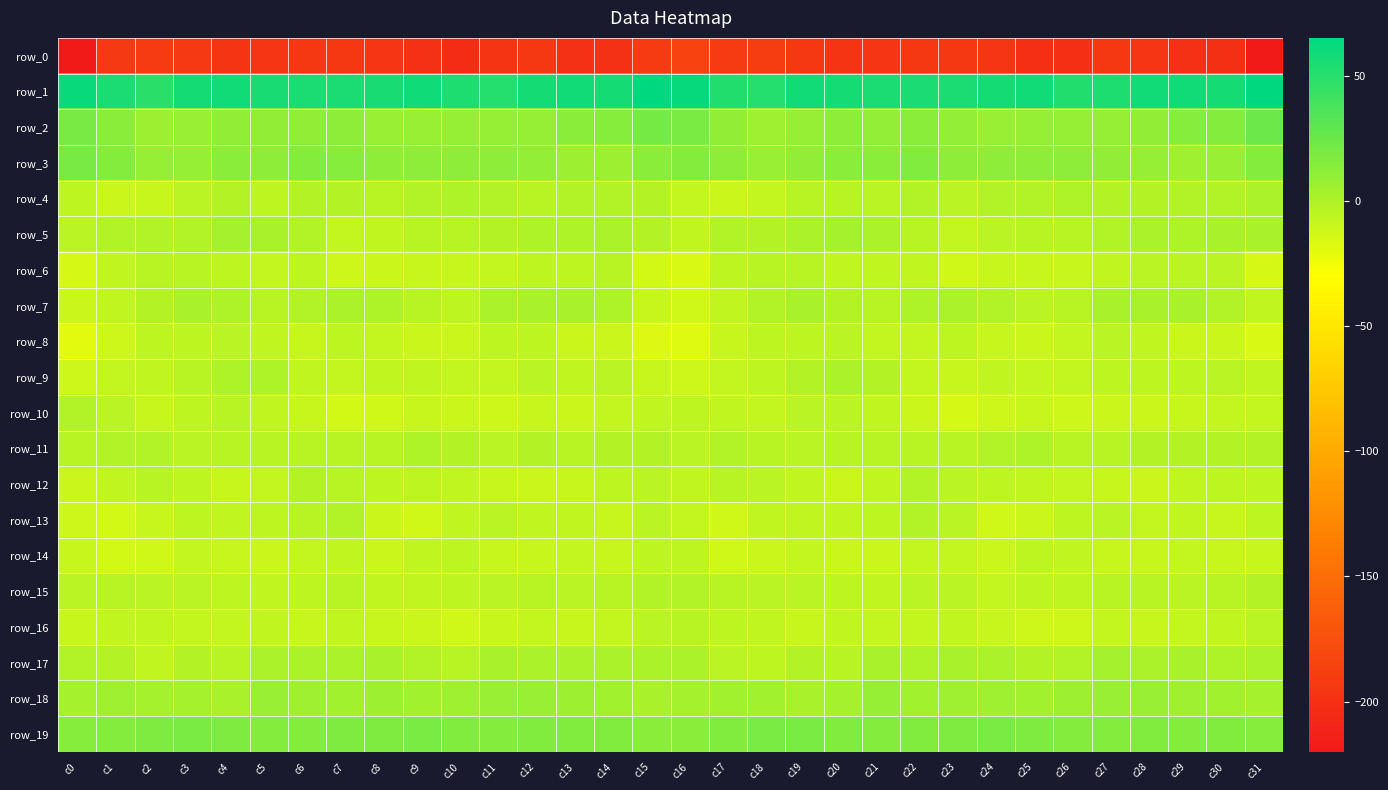

Reading left to right, transcribe all the data shown in this chart.

row_0: -220.1	-192.7	-191.2	-192.8	-197.4	-196.4	-194.7	-194.8	-196.0	-199.1	-203.5	-196.9	-195.2	-199.4	-199.5	-191.5	-185.3	-191.1	-190.8	-195.4	-197.4	-195.9	-194.3	-195.3	-196.4	-201.5	-201.8	-195.1	-196.6	-199.5	-200.2	-218.0
row_1: 61.4	54.1	49.1	56.3	57.7	55.7	54.1	54.2	55.4	58.7	53.6	51.5	56.2	58.1	56.4	64.2	62.3	51.8	50.9	58.3	56.7	55.0	54.0	54.3	56.9	57.7	51.7	52.8	57.7	57.7	57.0	65.0
row_2: 19.9	13.1	6.7	7.2	11.5	10.5	11.5	12.5	8.0	8.0	9.0	8.7	9.3	13.8	14.7	21.4	19.1	10.9	5.9	8.9	12.0	10.3	12.8	10.4	7.3	8.7	8.6	8.8	10.7	14.9	15.4	24.3
row_3: 19.5	15.0	8.5	9.3	13.3	12.6	15.2	14.8	11.6	12.3	12.0	12.4	9.7	6.1	6.1	13.2	15.5	12.6	7.7	11.0	13.8	12.8	16.6	12.4	12.1	11.8	12.6	11.0	9.0	5.1	7.8	15.8
row_4: -5.9	-9.9	-8.7	-5.0	-2.7	-5.9	-1.9	-2.7	-3.0	-1.2	-0.4	-0.9	-3.3	-1.6	-1.3	-2.6	-8.0	-10.3	-7.4	-3.3	-4.0	-5.0	-0.9	-4.1	-1.7	-1.2	-0.0	-2.7	-2.4	-1.2	-1.6	1.4
row_5: -4.9	-1.2	-1.3	-1.1	3.4	2.0	-1.3	-7.6	-6.6	-3.6	-3.0	-2.0	0.2	0.0	0.8	-2.3	-6.5	-1.1	-2.1	1.0	3.2	1.0	-3.5	-8.3	-5.1	-2.9	-3.3	-1.1	0.5	-0.2	2.1	2.4
row_6: -14.4	-7.0	-3.3	-3.7	-5.5	-7.6	-5.7	-11.2	-10.1	-8.5	-9.3	-7.6	-5.4	-5.3	-3.9	-13.9	-16.2	-5.7	-3.6	-3.7	-7.1	-6.7	-7.2	-12.0	-8.7	-9.0	-8.9	-6.8	-5.0	-5.1	-4.4	-14.1
row_7: -10.6	-7.2	-2.8	1.9	0.2	-3.4	-1.7	1.4	-0.2	-3.6	-5.8	1.4	2.1	1.9	-0.0	-9.4	-12.4	-6.6	-0.8	2.4	-1.9	-3.3	-0.3	1.1	-1.3	-5.0	-3.2	2.5	1.6	1.8	-1.4	-7.0
row_8: -18.5	-10.8	-5.9	-5.9	-4.5	-6.7	-9.3	-5.2	-7.6	-10.1	-9.7	-5.3	-5.4	-9.7	-10.0	-17.3	-18.4	-8.7	-5.9	-5.4	-4.9	-8.2	-8.0	-5.7	-8.8	-10.2	-7.7	-4.7	-7.0	-10.3	-10.2	-15.5
row_9: -11.0	-7.5	-6.4	-3.1	-0.3	-0.3	-6.4	-8.4	-7.3	-7.0	-8.0	-7.6	-5.1	-6.5	-4.7	-9.4	-10.8	-7.9	-5.4	-2.1	0.8	-2.4	-7.7	-8.7	-6.5	-7.4	-8.3	-6.1	-5.5	-6.1	-4.3	-6.6
row_10: -1.4	-4.2	-8.9	-5.5	-4.0	-6.4	-8.8	-13.4	-12.7	-9.3	-10.2	-11.0	-9.3	-10.5	-7.7	-7.1	-5.4	-7.0	-8.2	-4.2	-4.6	-7.1	-10.6	-14.1	-11.2	-8.8	-11.5	-9.8	-10.3	-9.2	-7.4	-7.6
row_11: -3.2	-1.7	-1.7	-4.8	-3.1	-3.9	-3.2	-4.0	-2.9	0.2	-2.4	-4.5	-2.7	-3.2	-1.8	-2.4	-4.6	-0.8	-3.3	-4.4	-3.3	-4.0	-3.1	-3.8	-1.7	-0.1	-3.8	-3.9	-2.8	-2.7	-2.0	-2.2
row_12: -10.7	-6.5	-3.0	-5.8	-9.2	-8.3	-2.6	-3.0	-5.2	-5.6	-7.2	-8.6	-9.8	-8.7	-5.3	-5.0	-6.8	-3.6	-4.1	-7.1	-9.9	-6.6	-1.5	-4.0	-5.2	-6.7	-7.5	-9.3	-9.9	-7.2	-5.3	-5.6
row_13: -11.4	-13.9	-8.6	-5.6	-6.7	-6.2	-3.3	-1.7	-9.7	-11.9	-7.0	-4.7	-6.9	-6.9	-8.9	-5.0	-7.4	-12.1	-6.4	-6.6	-6.2	-6.2	-1.7	-4.1	-12.0	-10.5	-5.6	-5.1	-7.5	-7.2	-9.5	-6.1
row_14: -9.5	-13.0	-11.9	-8.0	-9.5	-9.9	-8.2	-6.9	-10.2	-7.3	-5.9	-8.9	-9.3	-8.1	-8.5	-5.4	-6.2	-12.5	-10.1	-8.2	-9.9	-9.7	-7.6	-8.0	-9.8	-6.1	-7.1	-9.3	-9.0	-8.0	-9.2	-8.7
row_15: -4.3	-3.7	-4.6	-4.0	-5.4	-7.0	-5.8	-3.4	-7.3	-6.4	-5.7	-4.5	-3.2	-4.2	-3.5	-1.2	-1.0	-3.0	-4.4	-4.6	-5.6	-7.3	-4.8	-4.1	-7.9	-5.5	-5.6	-3.6	-3.7	-4.2	-3.1	-2.1
row_16: -8.9	-6.7	-7.1	-8.4	-7.6	-7.2	-8.9	-6.7	-8.5	-10.2	-12.0	-8.7	-8.4	-8.5	-7.4	-4.3	-3.3	-6.0	-7.3	-8.9	-6.5	-8.0	-8.4	-6.5	-9.5	-10.9	-11.1	-7.9	-8.9	-8.1	-6.9	-4.5
row_17: -0.8	-2.5	-6.7	-2.2	-3.6	0.5	0.7	1.0	2.2	-1.7	-3.0	2.0	1.5	1.5	0.8	1.0	1.3	-4.2	-5.3	-1.9	-2.9	1.9	0.0	2.3	0.9	-2.7	-1.4	2.8	0.8	1.9	0.2	1.3
row_18: 3.1	5.0	3.5	3.7	1.7	7.5	5.5	4.0	6.1	4.6	5.0	8.1	7.5	6.4	4.5	2.2	3.4	4.4	4.1	2.4	3.3	8.3	3.8	5.1	5.9	4.0	6.7	7.9	7.2	5.3	4.5	3.5
row_19: 14.1	15.6	17.8	18.6	17.8	15.5	15.7	18.0	18.2	19.2	16.1	15.6	16.9	16.6	16.1	13.6	13.4	16.3	18.3	19.0	16.7	15.3	16.4	18.2	19.0	18.1	15.7	15.7	17.1	16.0	16.4	14.2